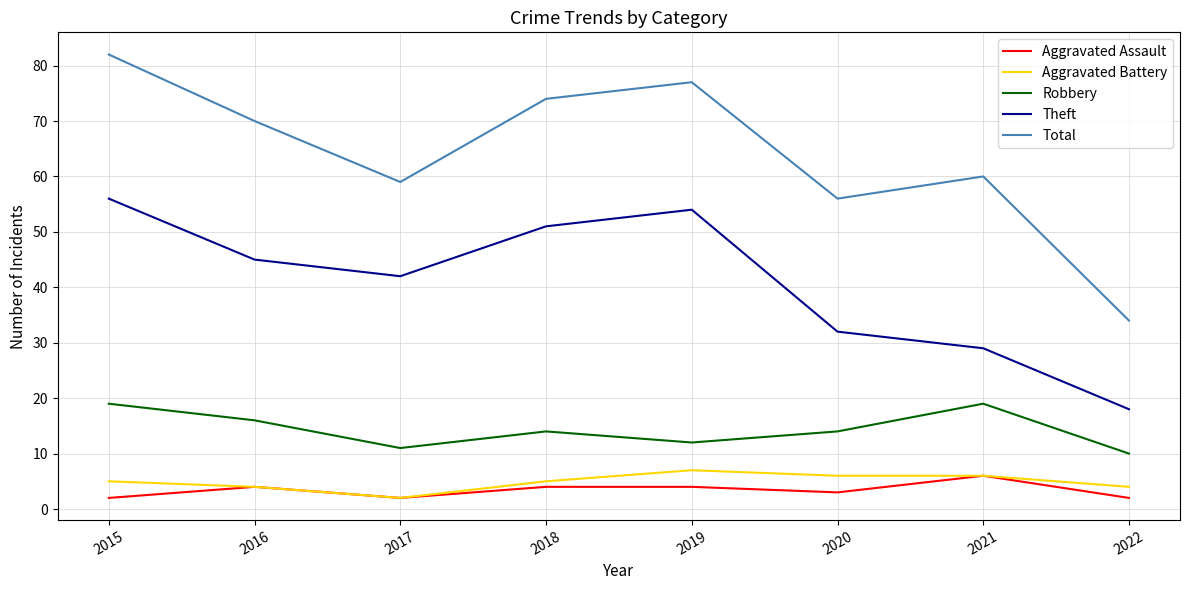

True or false: Theft and Aggravated Assault cross at least once.

False